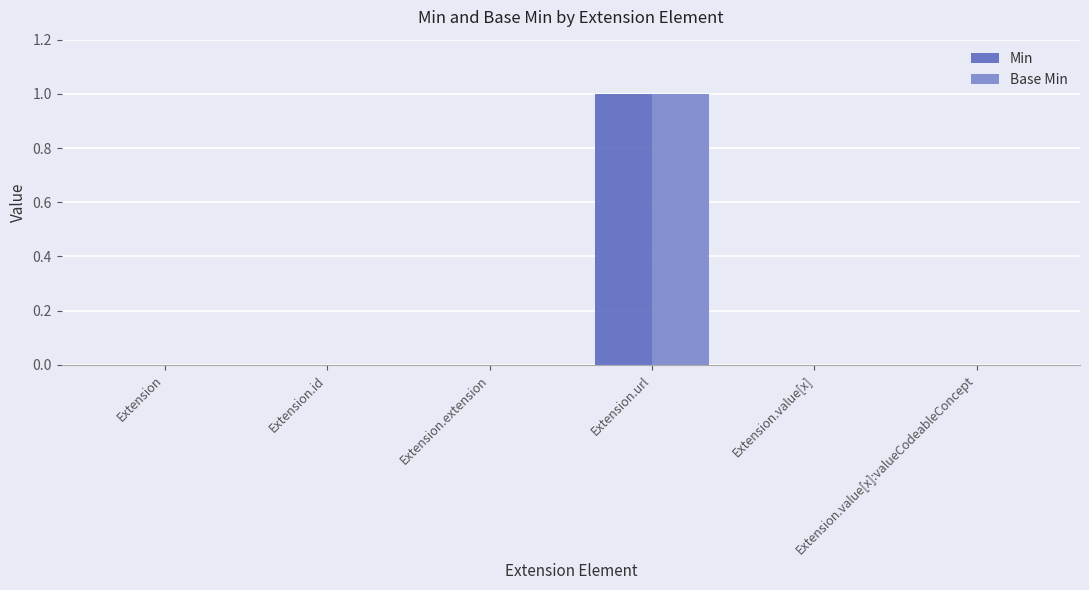

At which category is the sum across all series the highest?

Extension.url